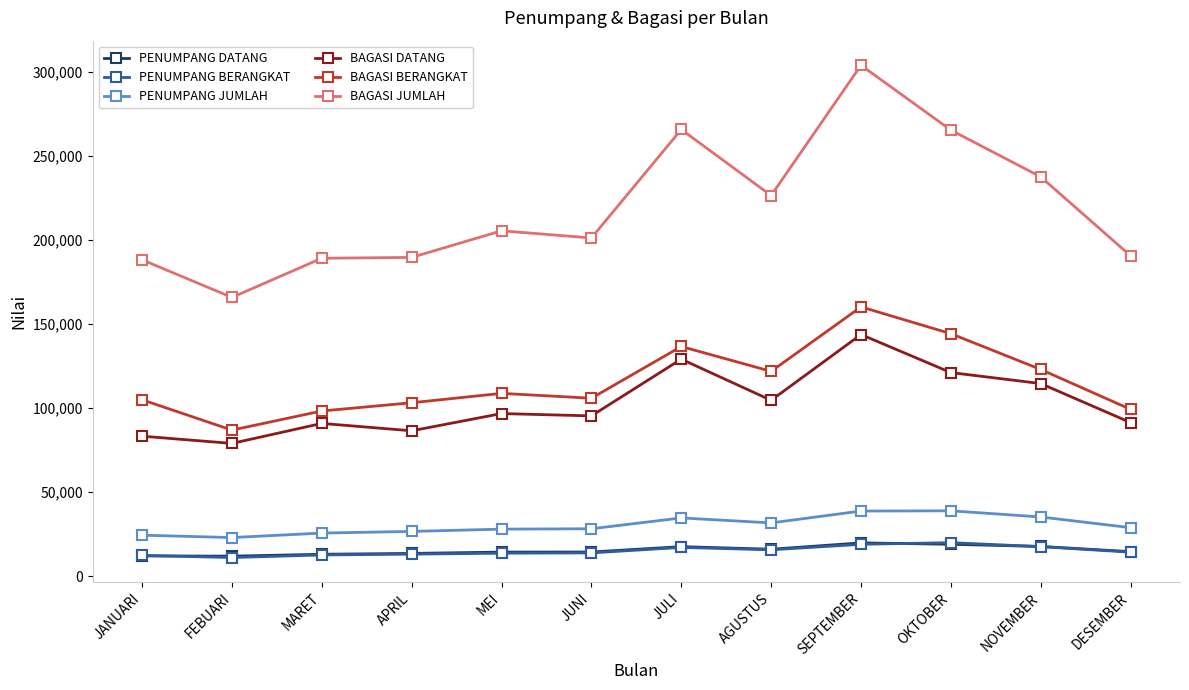

Which category has the highest value in the BAGASI JUMLAH series?

SEPTEMBER